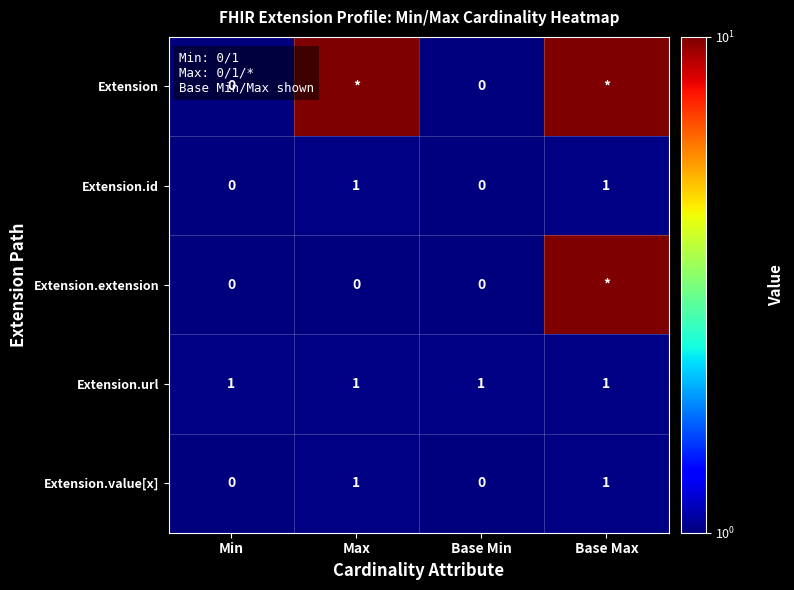

Is the value of Extension.id at Base Max greater than the value of Extension.extension at Base Min?

Yes